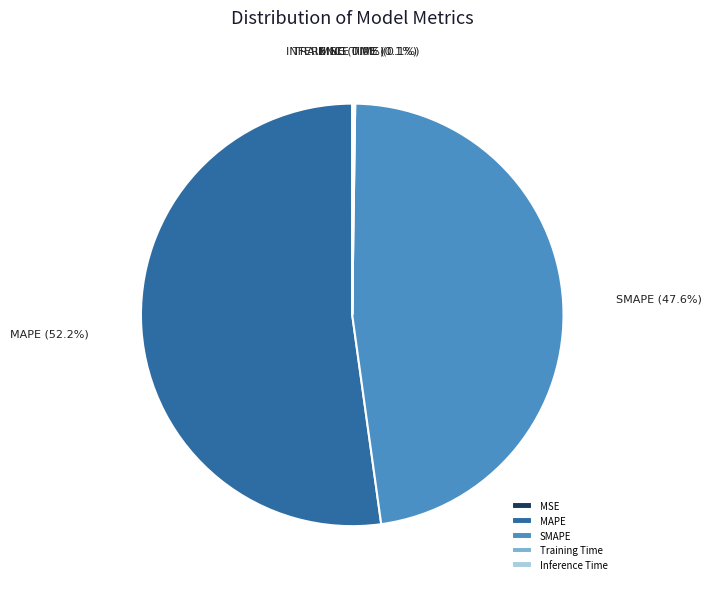

To the nearest percent, what portion does MAPE represent?

52%